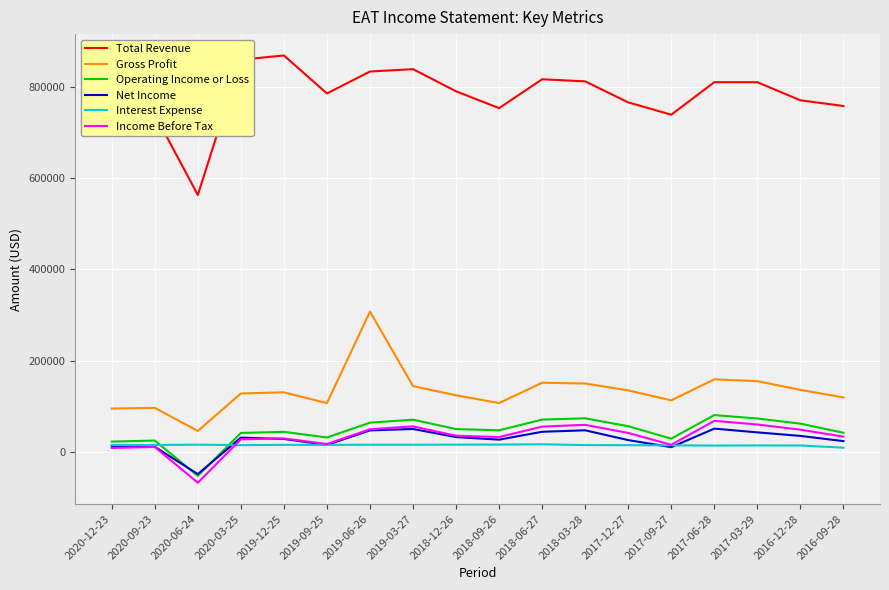

Which series has the widest spread of values?

Total Revenue